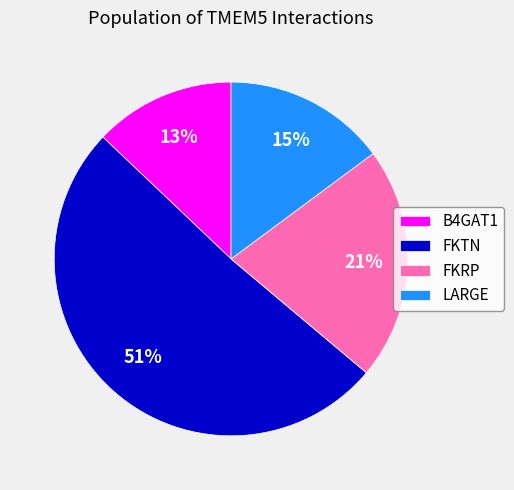

Combined, do B4GAT1 and LARGE account for over 50%?

No